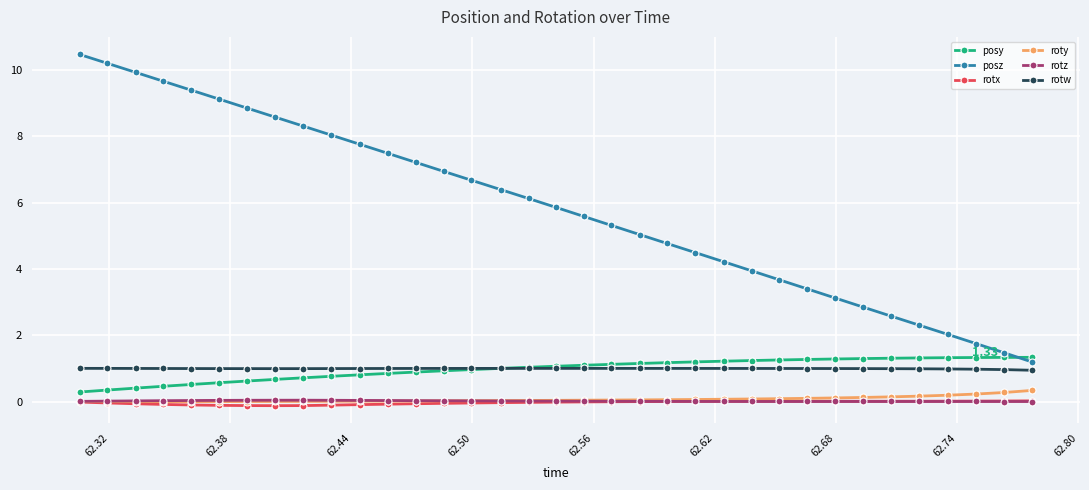

Which series has the largest range (max minus min)?

posz